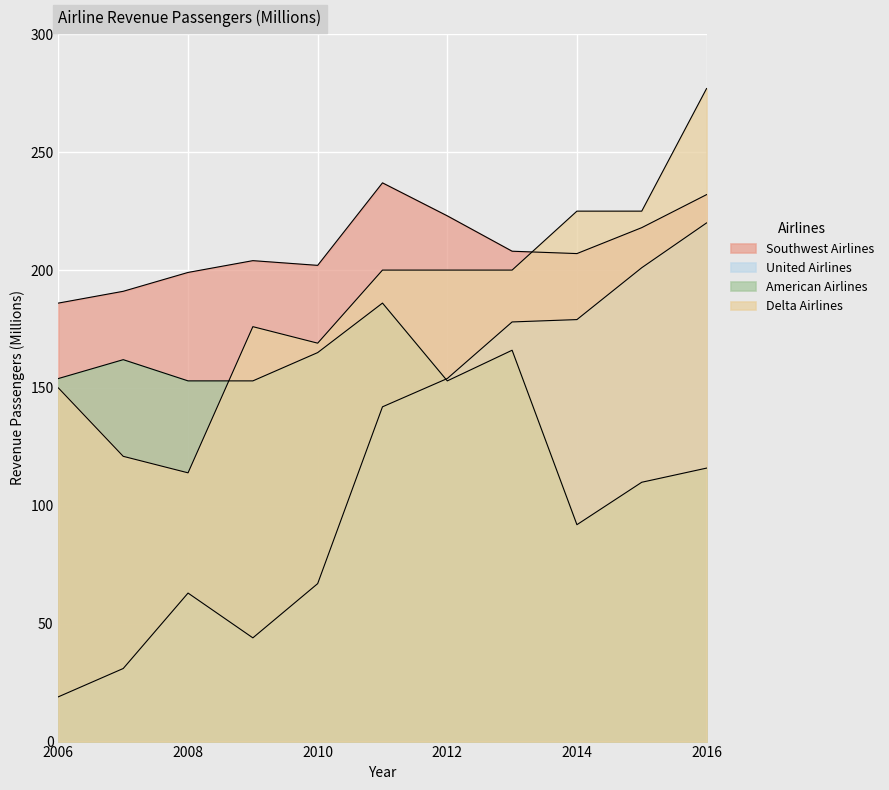

Rank the categories by American Airlines value from highest to lowest.

2011, 2013, 2010, 2007, 2006, 2008, 2009, 2012, 2016, 2015, 2014